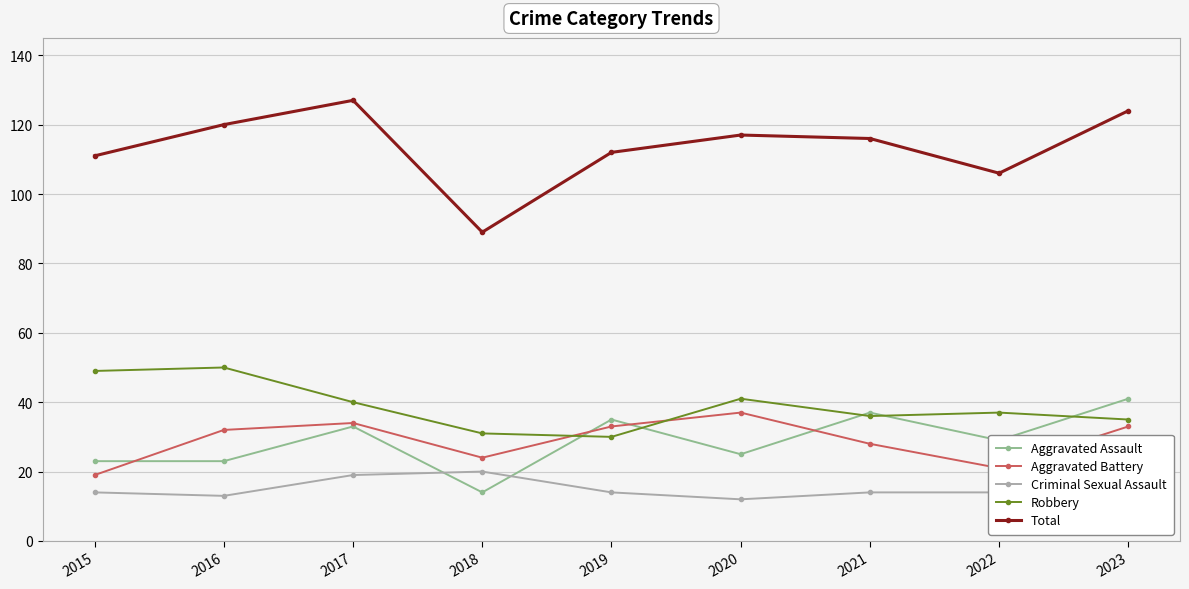

Count the number of categories in the chart.

9